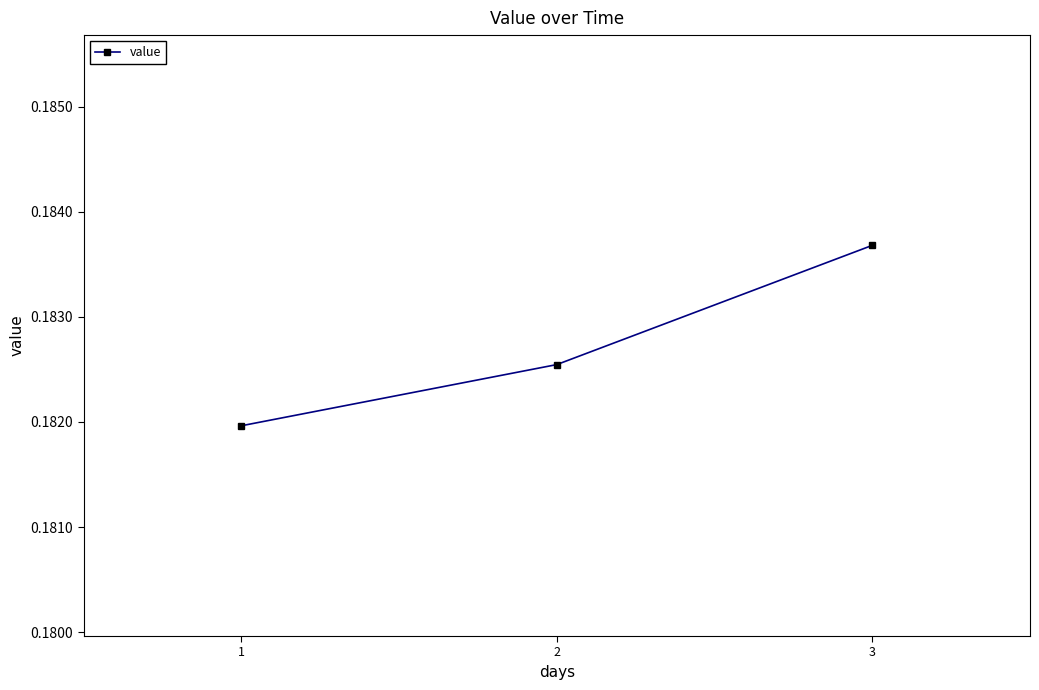

Which has a higher value, 2 or 1?

2